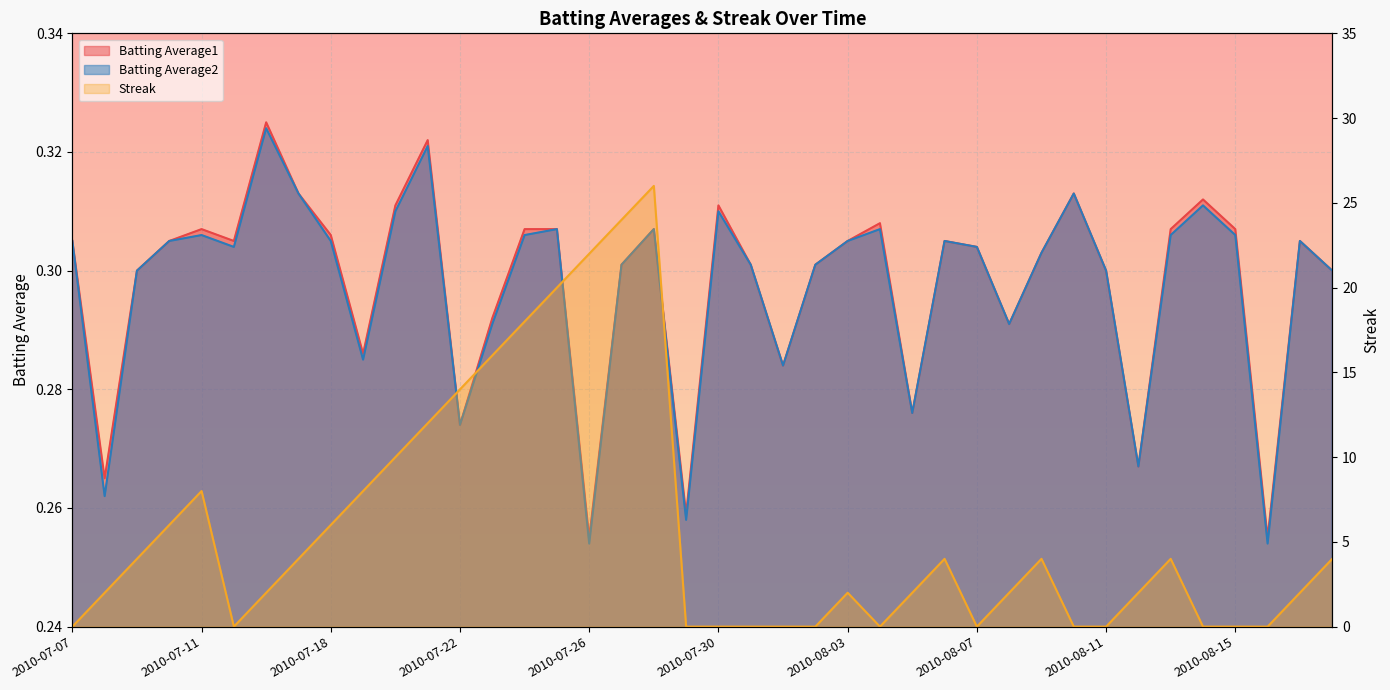

Which series changed the most between 2010-07-21 and 2010-08-01?

Streak